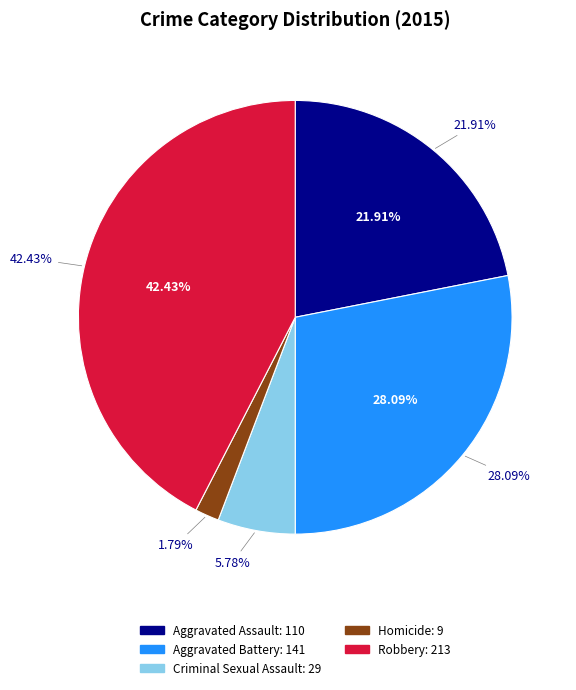

Is it true that Criminal Sexual Assault is 11% of the pie?

False